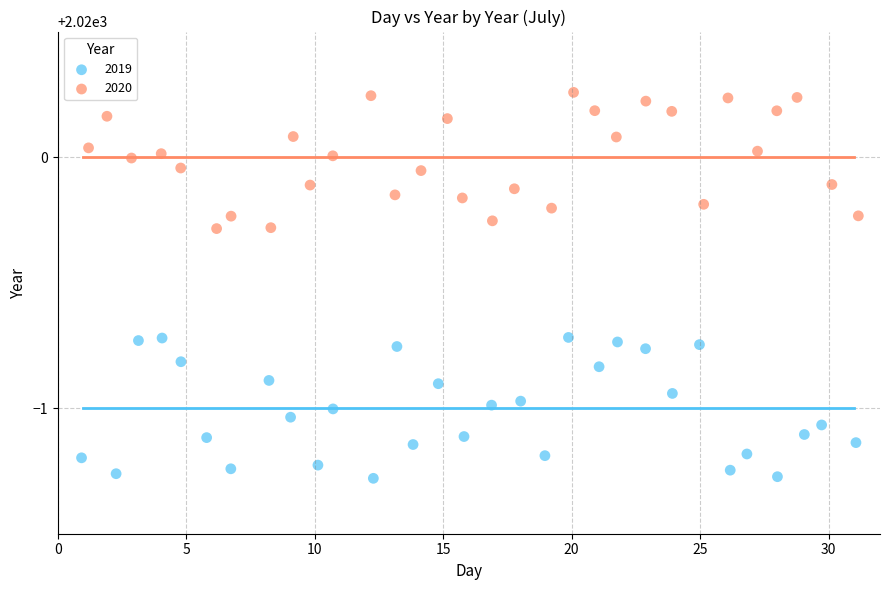

Which series reaches the minimum Y coordinate?

2019